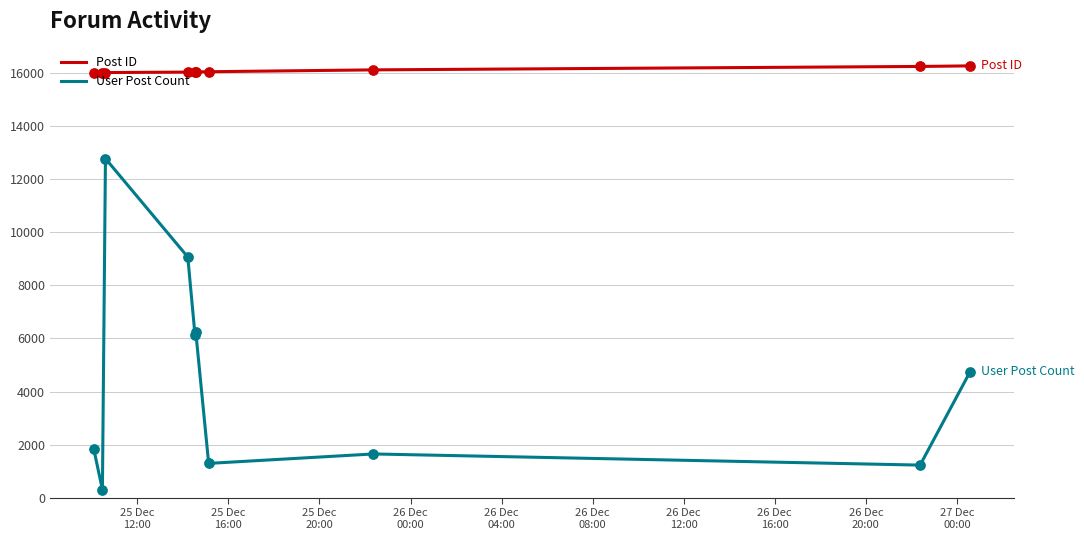

Which series has the largest total across all categories?

Post ID